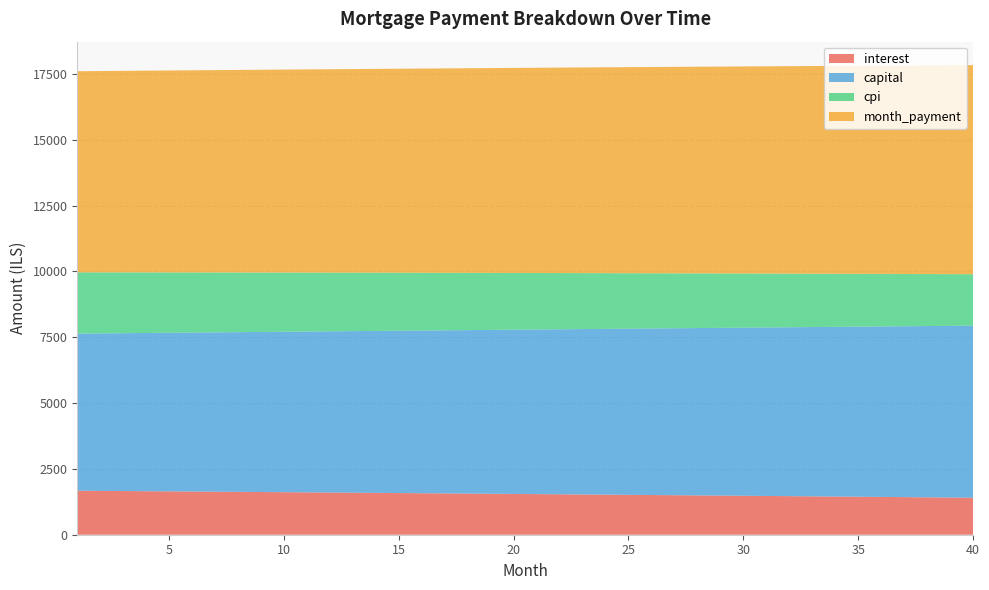

Reading right to left, what are all the values shown in this chart?

interest: 1404.8	1412.4	1420.0	1427.5	1434.9	1442.3	1449.7	1457.1	1464.4	1471.6	1478.8	1486.0	1493.1	1500.2	1507.3	1514.3	1521.2	1528.2	1535.1	1541.9	1548.7	1555.5	1562.2	1568.9	1575.5	1582.1	1588.7	1595.2	1601.7	1608.2	1614.6	1621.0	1627.3	1633.6	1639.8	1646.0	1652.2	1658.4	1664.5	1670.6
capital: 6534.0	6518.8	6503.6	6488.4	6473.4	6458.3	6443.2	6428.2	6413.3	6398.4	6383.5	6368.6	6353.8	6339.0	6324.2	6309.5	6294.8	6280.2	6265.5	6250.9	6236.4	6221.9	6207.4	6192.9	6178.5	6164.1	6149.8	6135.5	6121.2	6106.9	6092.7	6078.6	6064.4	6050.3	6036.2	6022.1	6008.1	5994.1	5980.2	5966.3
cpi: 1951.5	1962.2	1972.8	1983.3	1993.8	2004.2	2014.6	2024.9	2035.2	2045.3	2055.5	2065.6	2075.6	2085.5	2095.4	2105.3	2115.1	2124.8	2134.5	2144.1	2153.6	2163.1	2172.6	2182.0	2191.3	2200.6	2209.8	2219.0	2228.1	2237.2	2246.2	2255.1	2264.0	2272.9	2281.7	2290.4	2299.1	2307.8	2316.3	2324.9
month_payment: 7938.8	7931.2	7923.5	7915.9	7908.3	7900.6	7893.0	7885.3	7877.6	7870.0	7862.3	7854.6	7846.9	7839.2	7831.5	7823.8	7816.1	7808.3	7800.6	7792.9	7785.1	7777.4	7769.6	7761.8	7754.1	7746.3	7738.5	7730.7	7722.9	7715.1	7707.3	7699.5	7691.7	7683.9	7676.0	7668.2	7660.4	7652.5	7644.7	7636.8